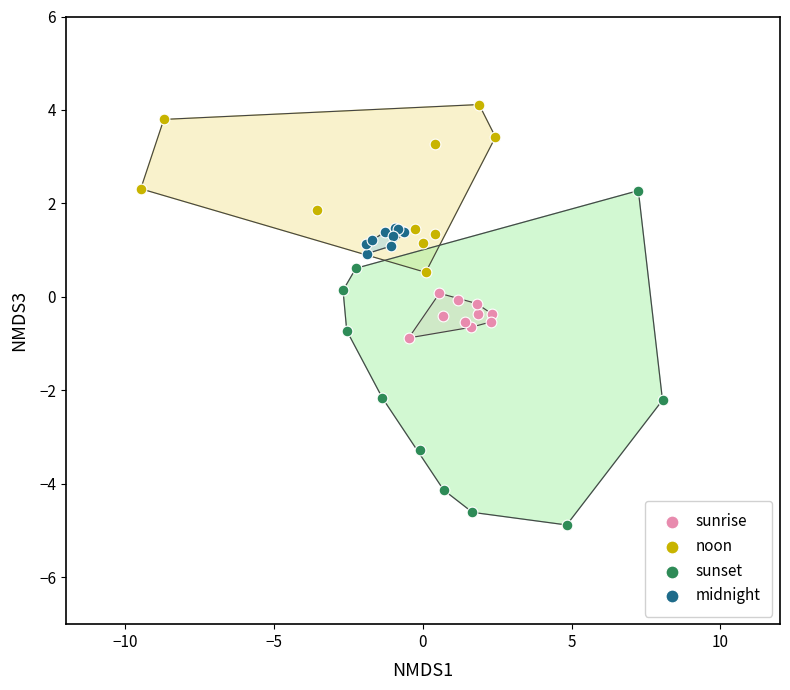

Which series has the largest Y range (max minus min)?

sunset